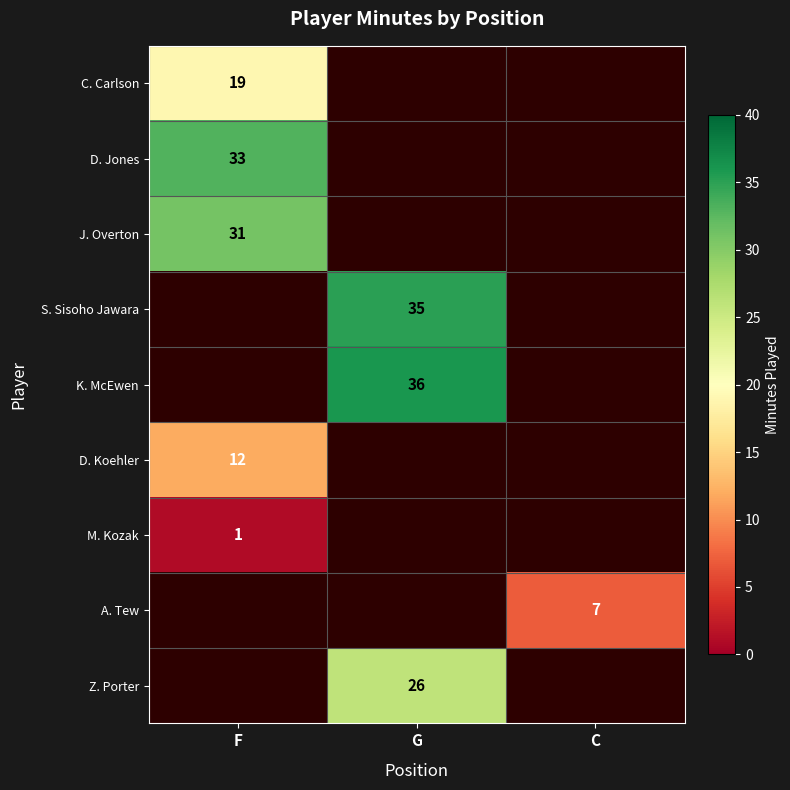

What is the greatest value displayed?

36.0